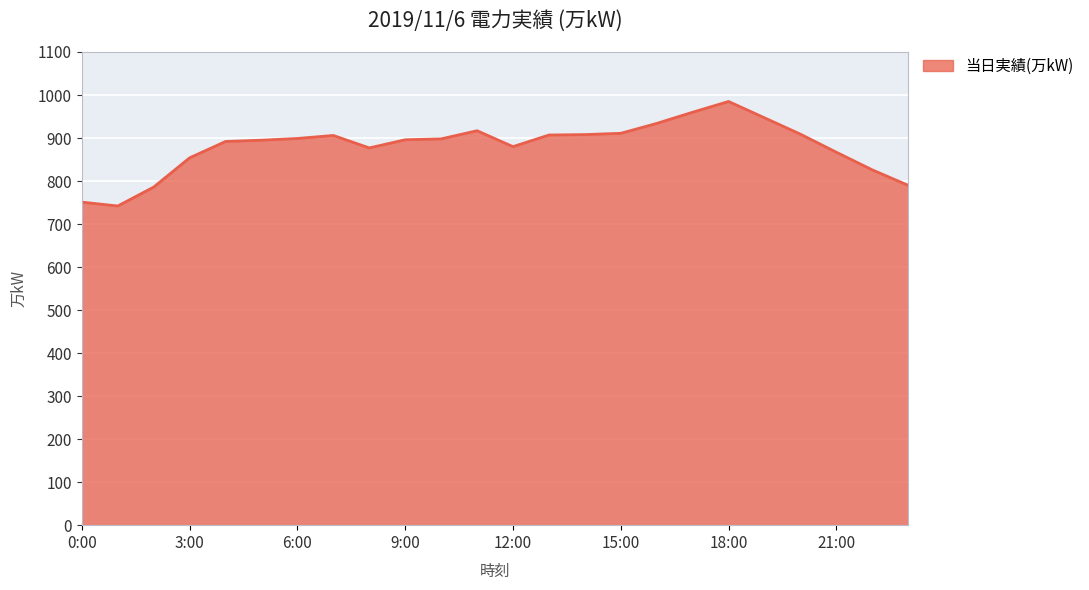

What is the greatest value displayed?

985